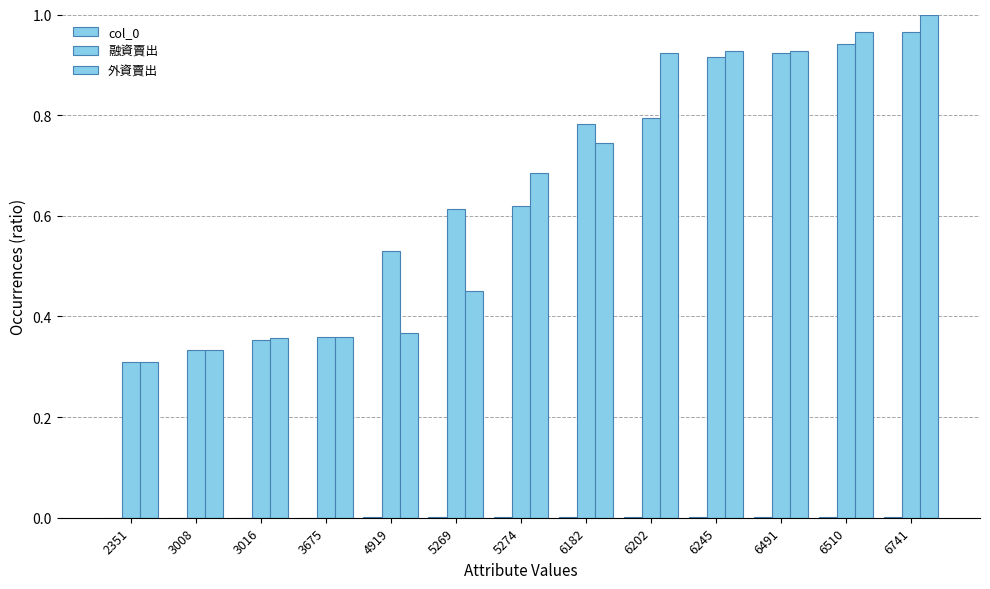

What is the total value across all series at 3675?

0.7